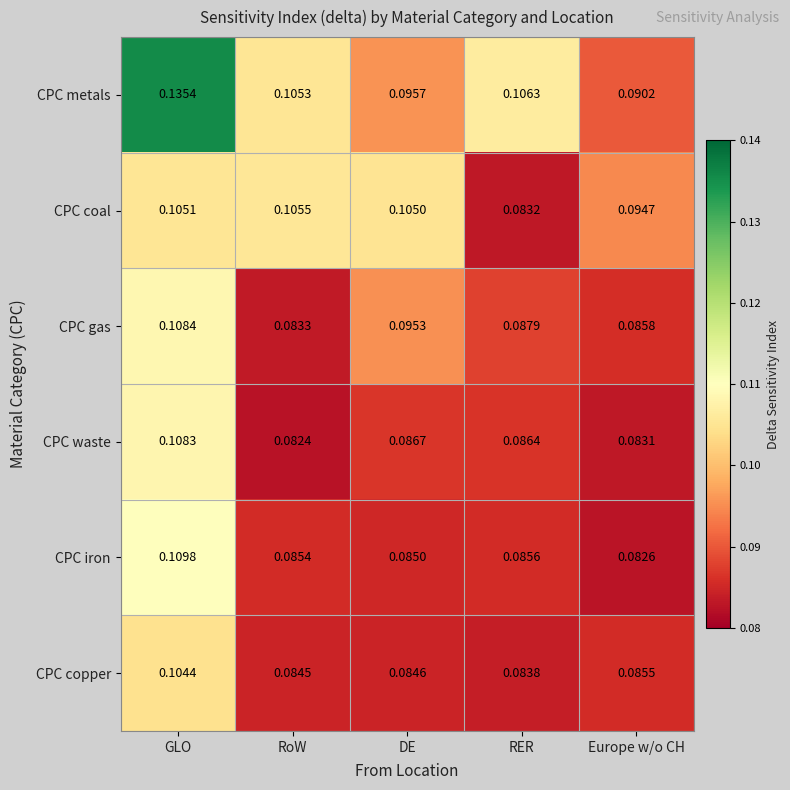

Which series has the largest range (max minus min)?

CPC metals